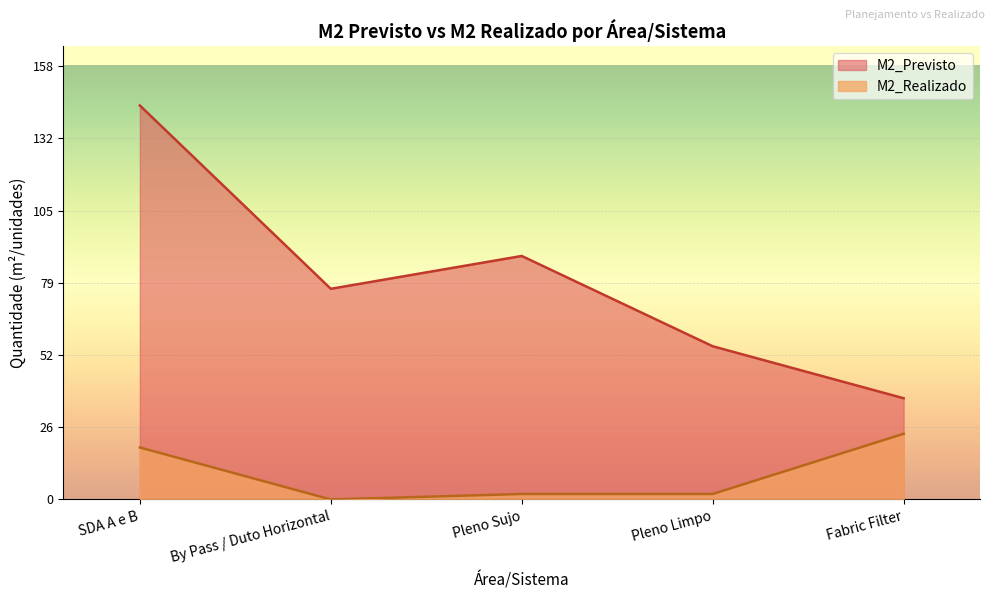

At which category is the sum across all series the highest?

SDA A e B